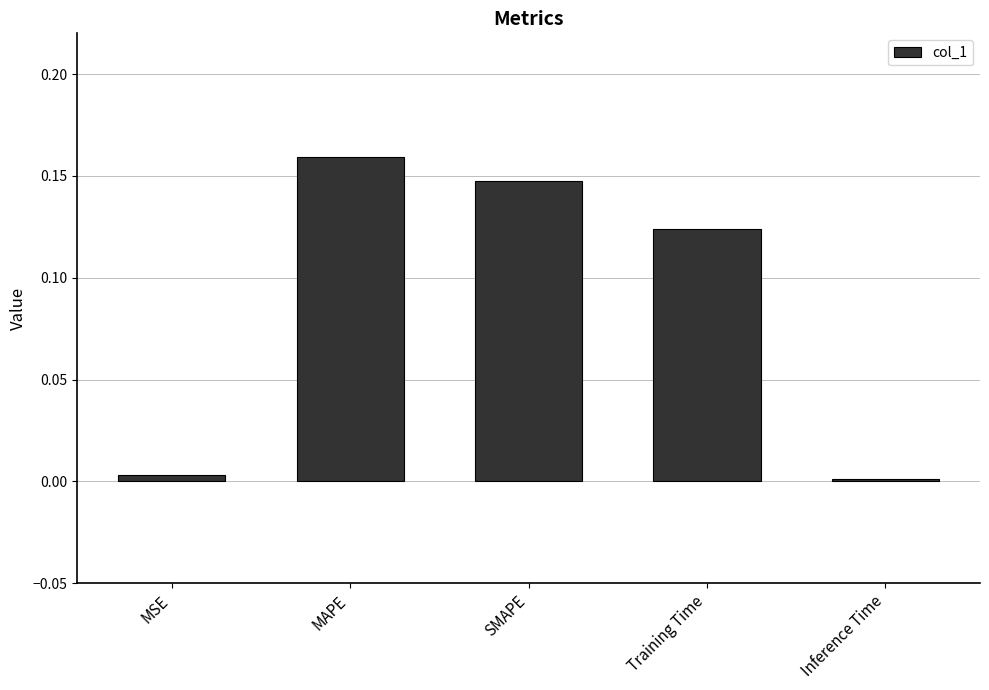

What is the sum of all values?

0.4